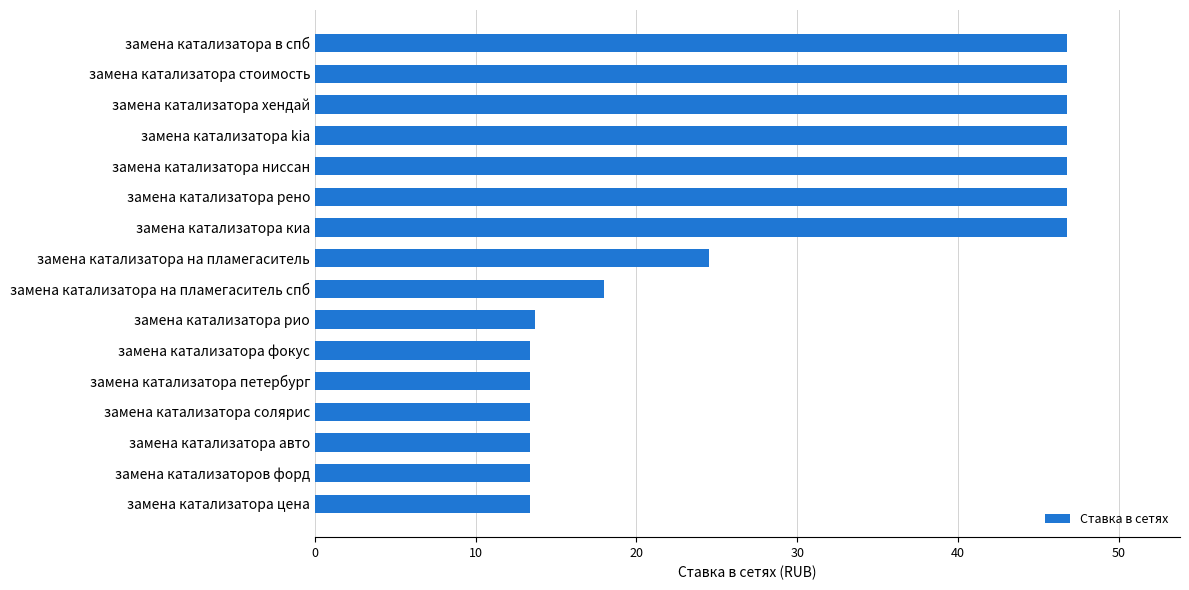

What is the smallest value displayed?

13.4